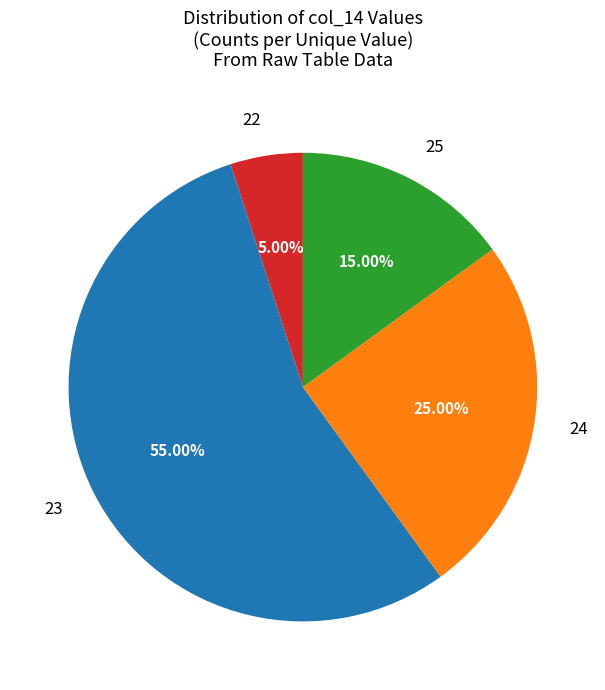

What is the largest slice in the pie chart?

23